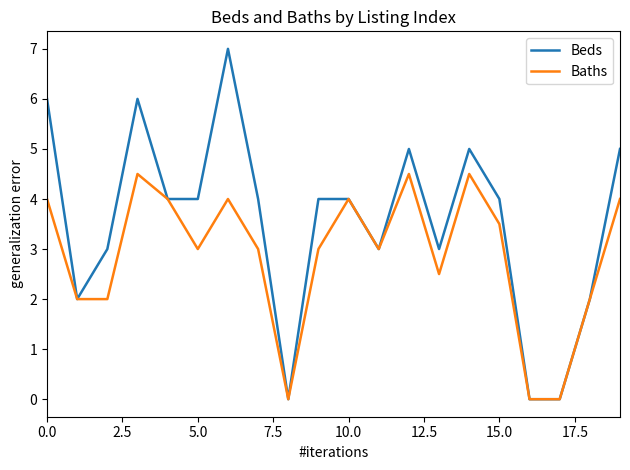

How many distinct data groups are displayed?

2